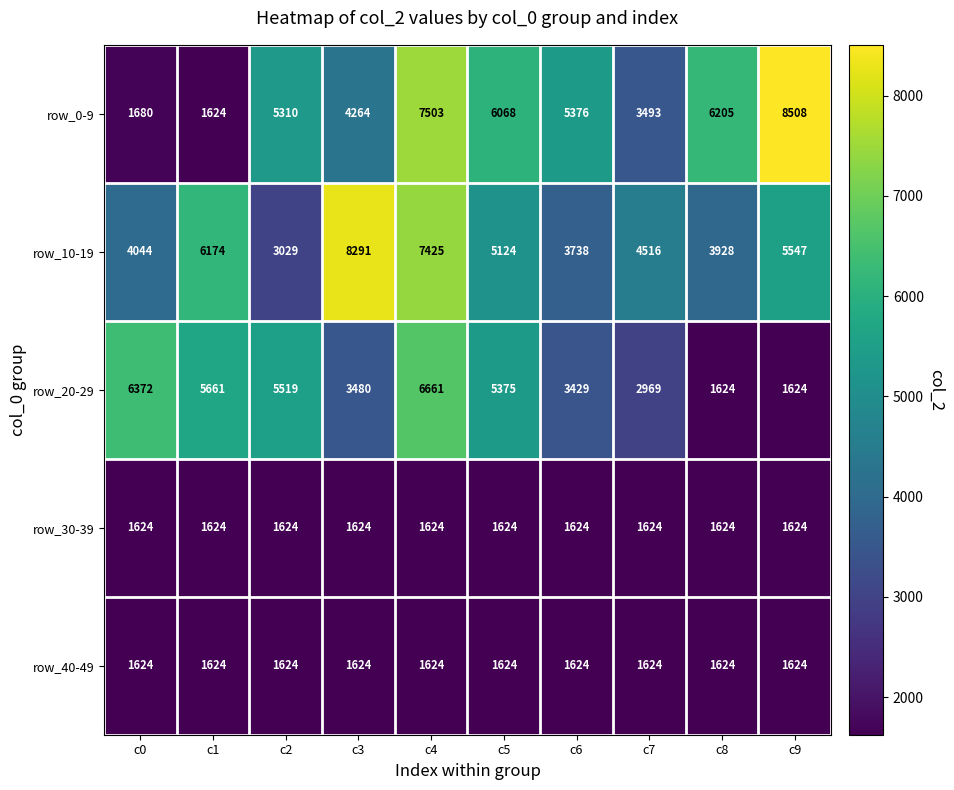

What is the spread (max minus min) of values at c3?

6667